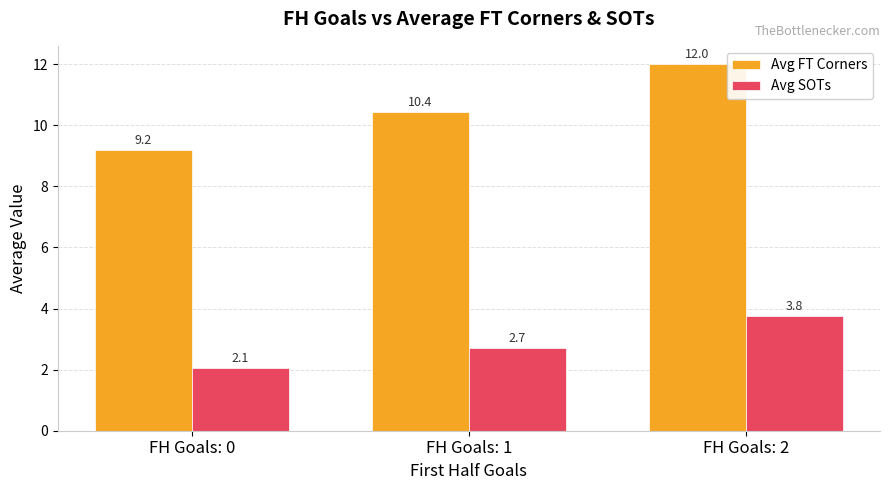

What is the highest value of the Avg SOTs series?

3.8